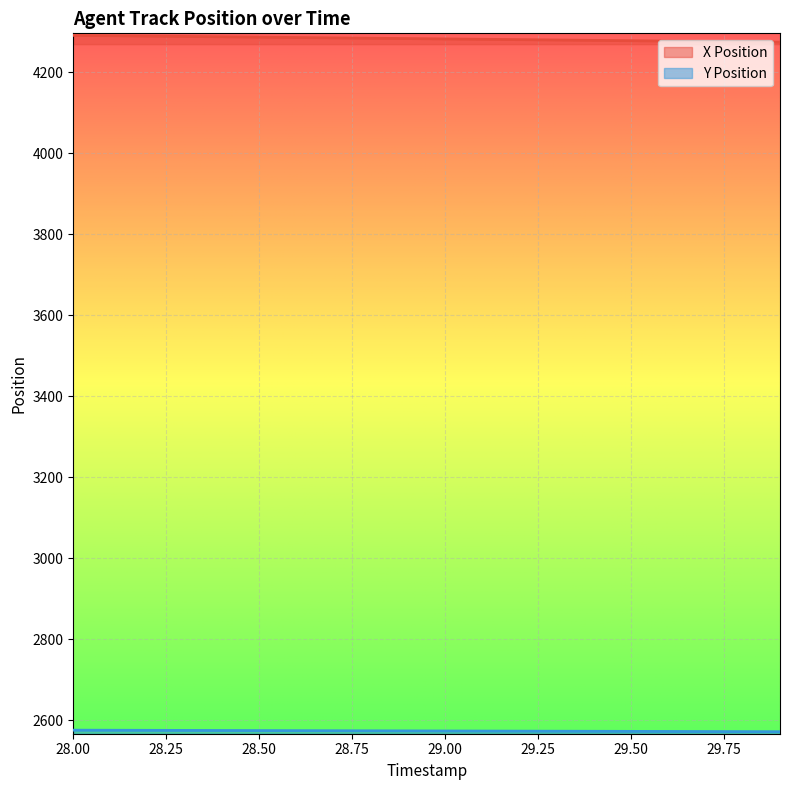

The value of Y Position at 28.7 is 2573.5. True or false?

True